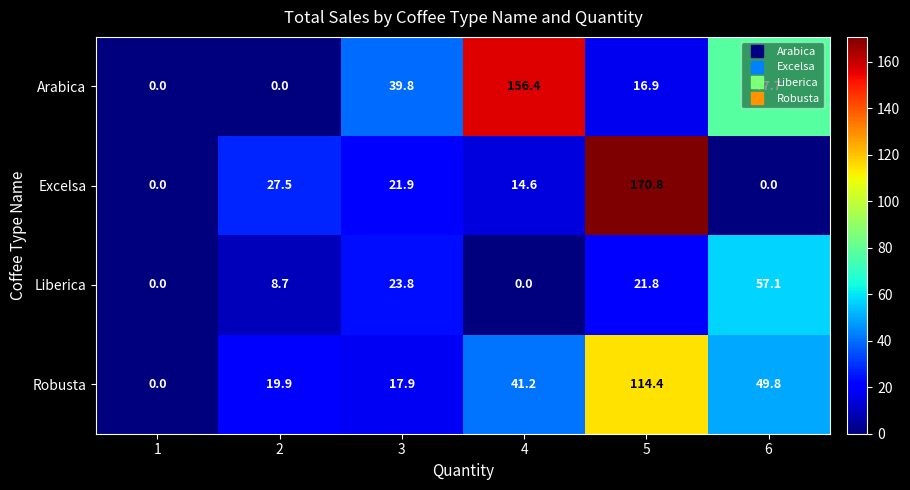

What is the total value across all series at 2?

56.1